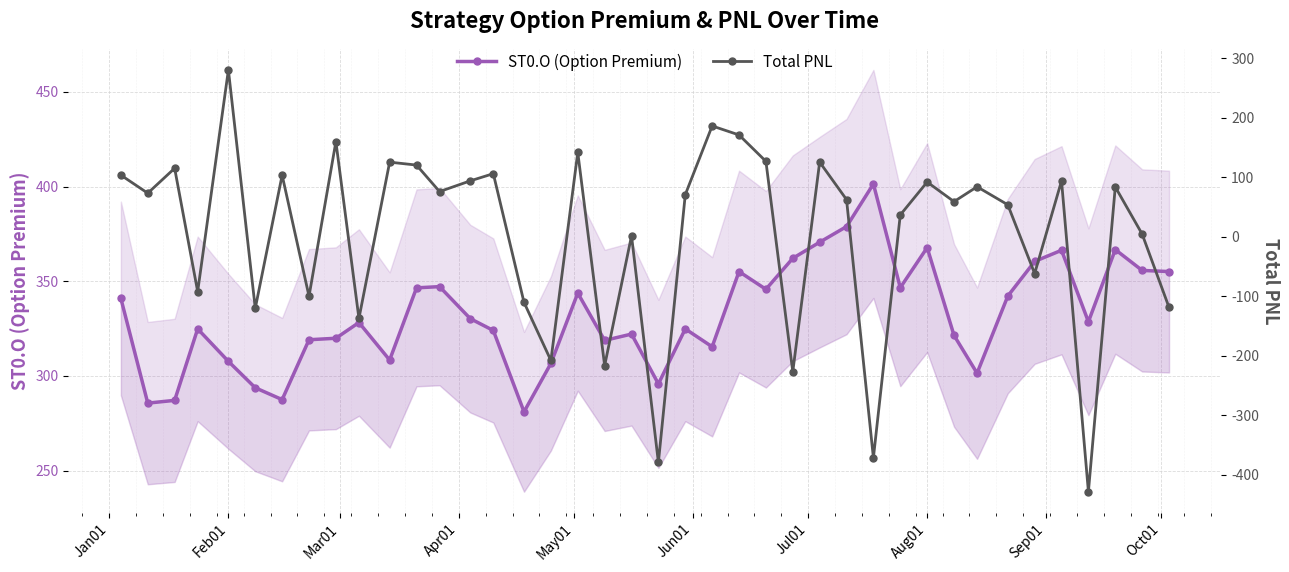

True or false: ST0.O (Option Premium) and Total PNL intersect in this chart.

False